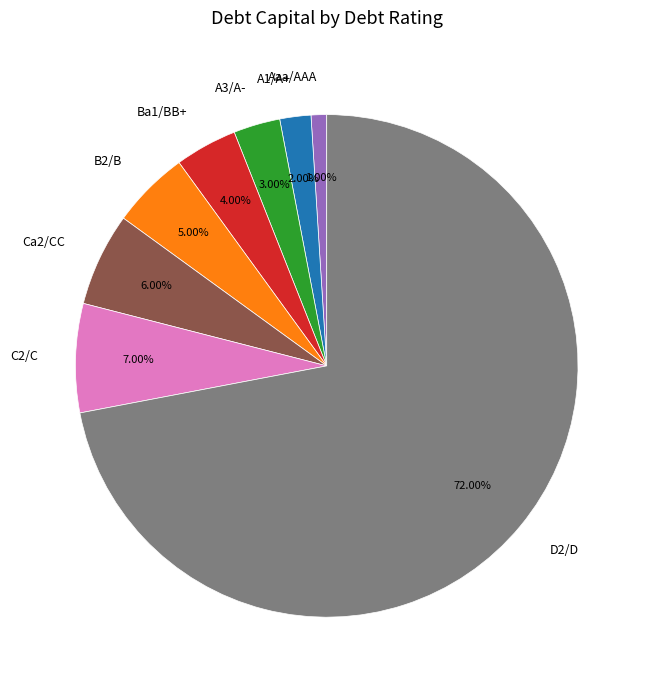

Which has a higher value, D2/D or Aaa/AAA?

D2/D